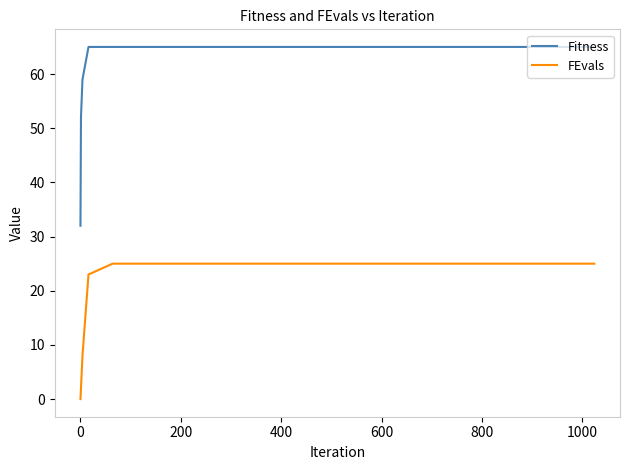

Rank the series by their average value, from lowest to highest.

FEvals, Fitness